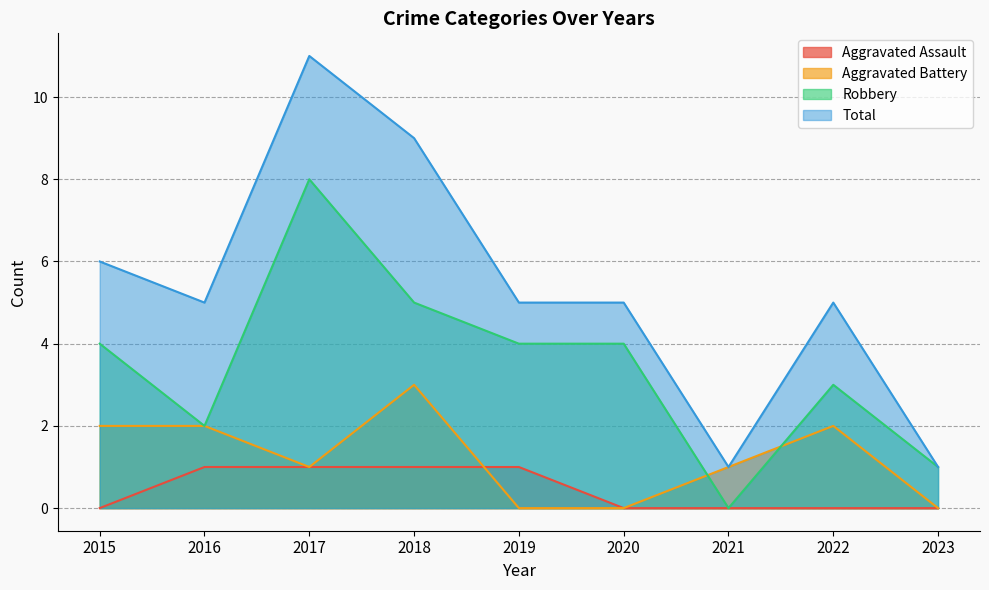

True or false: Aggravated Assault has more than 2 points higher than both neighbors.

False